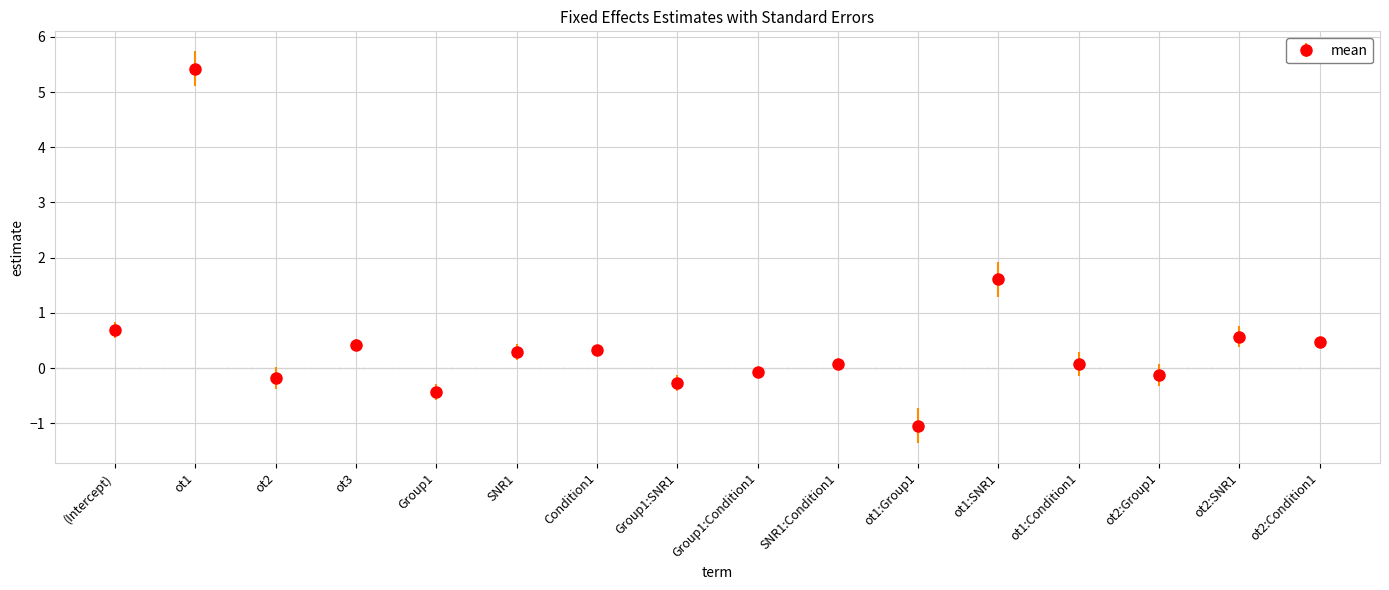

Read the value at Group1.

-0.4